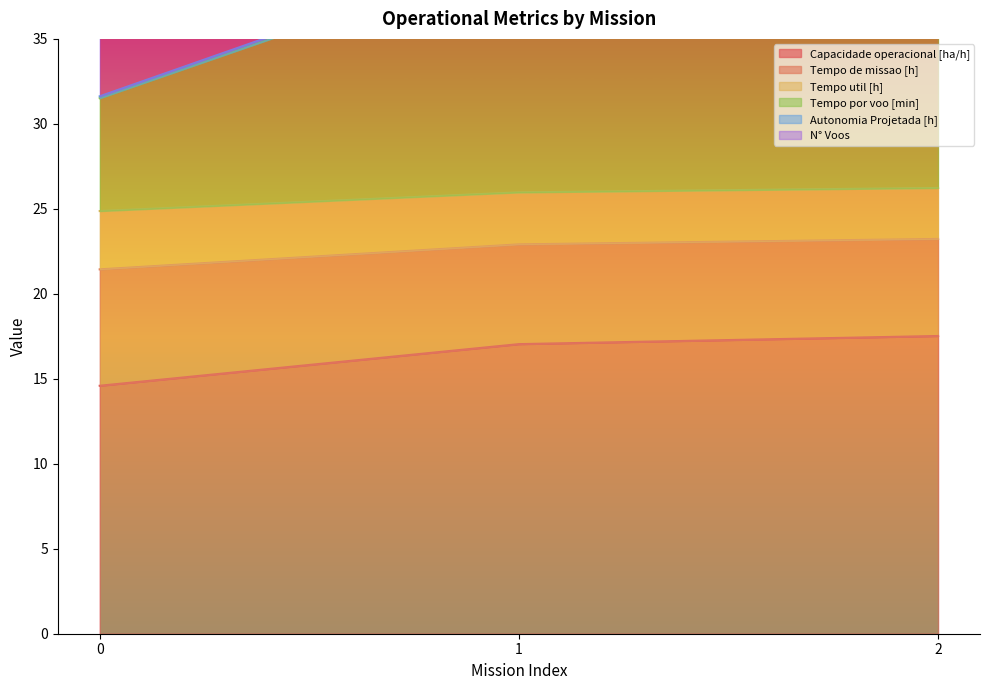

The value of Capacidade operacional [ha/h] at 0 is 14.6. True or false?

True